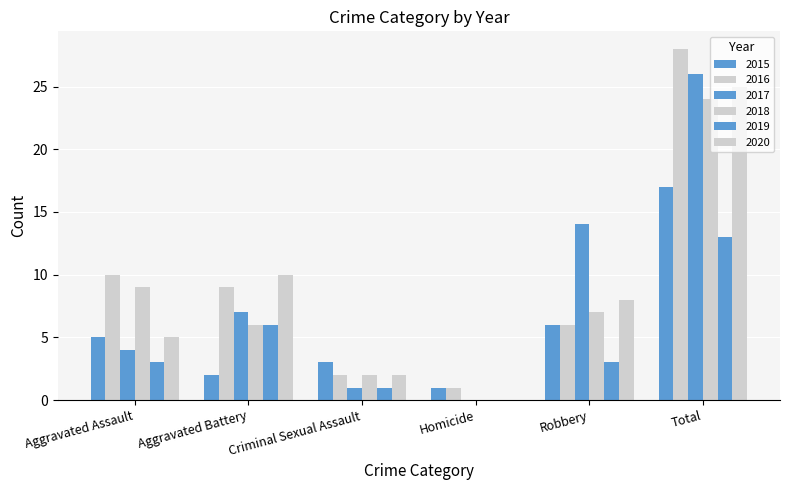

Are the bars horizontal?

No